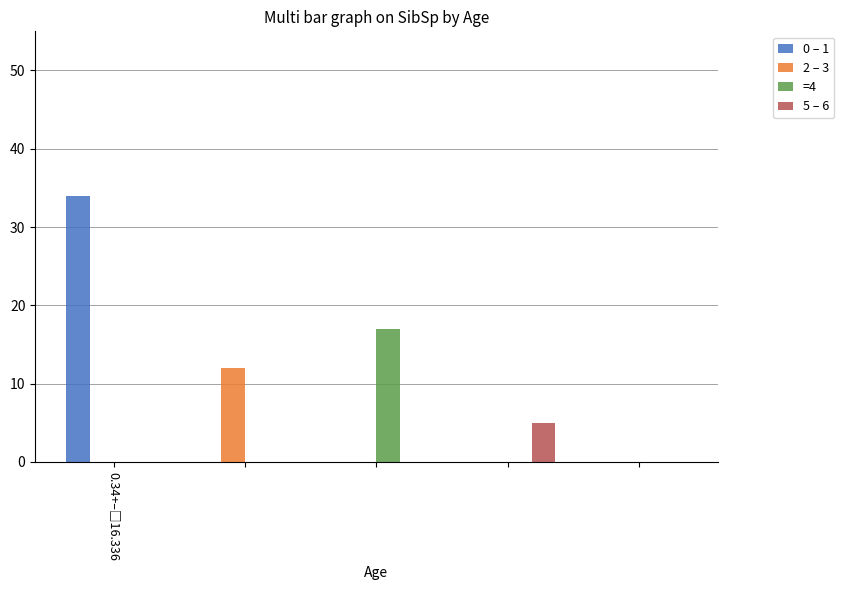

What is the sum of all 2 – 3 values?

12